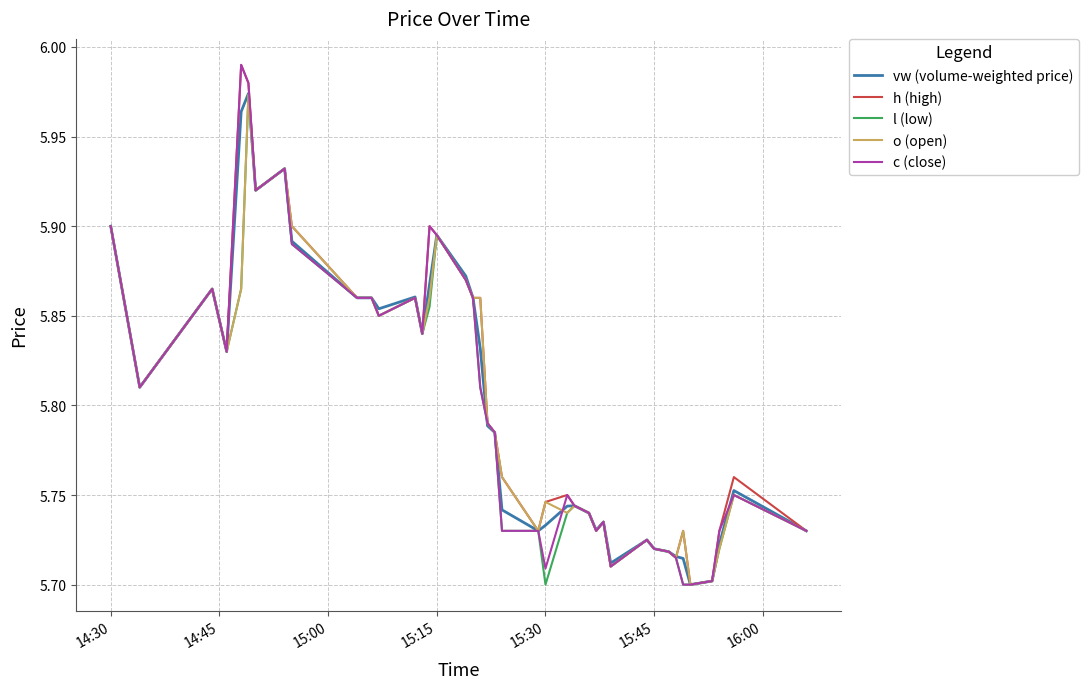

How many lines are shown in the chart?

5